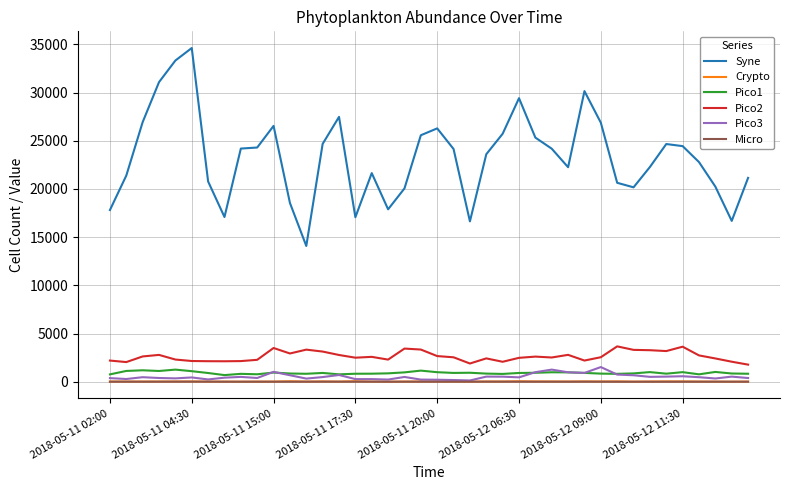

Which series has the largest total across all categories?

Syne